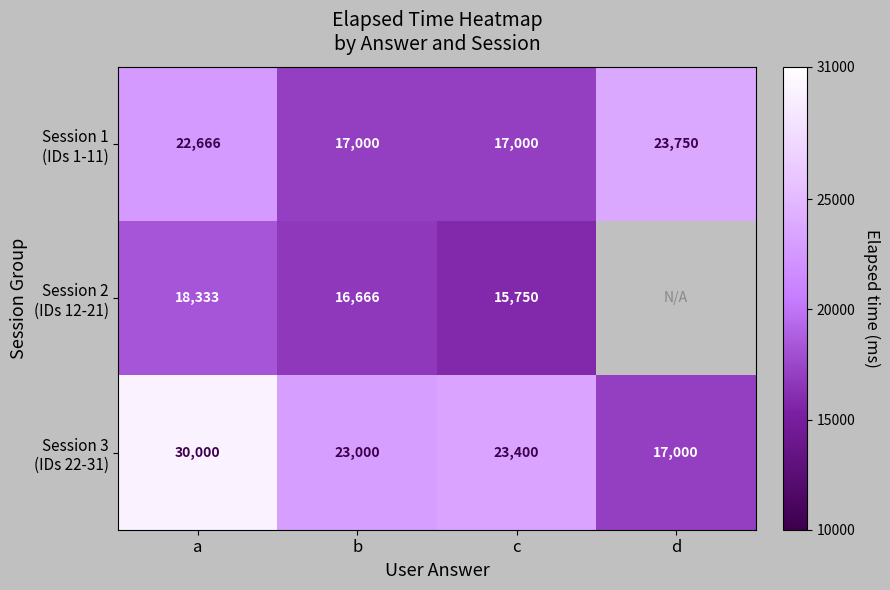

The value of Session 2 (IDs 12-21) at a is 18333.3. True or false?

True